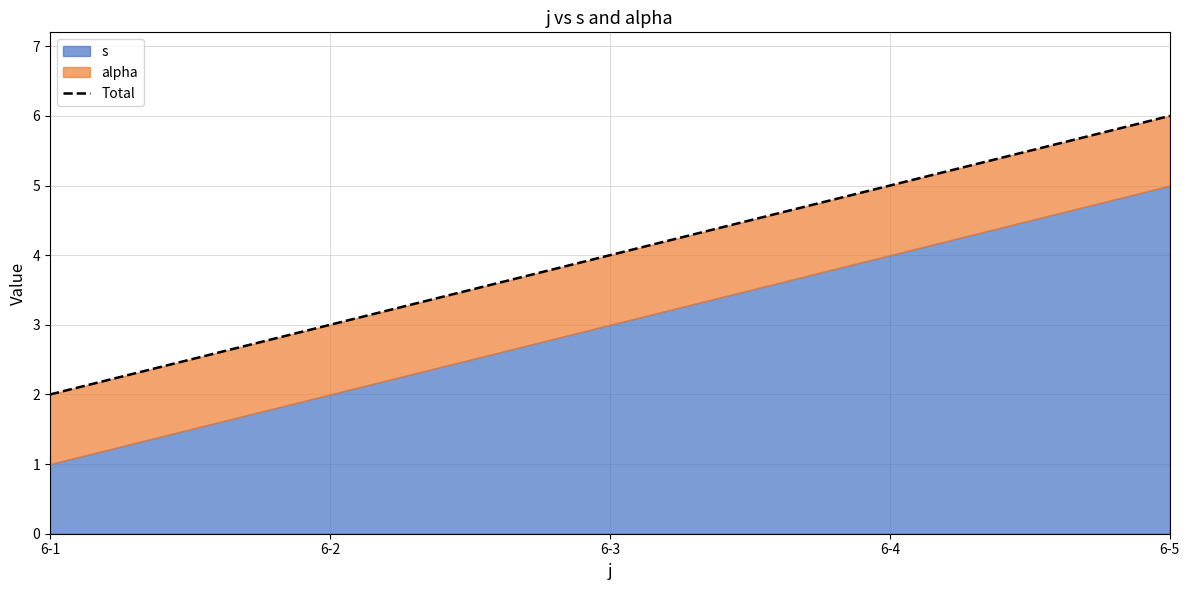

Reading left to right, transcribe all the data shown in this chart.

6-1=2	6-2=3	6-3=4	6-4=5	6-5=6